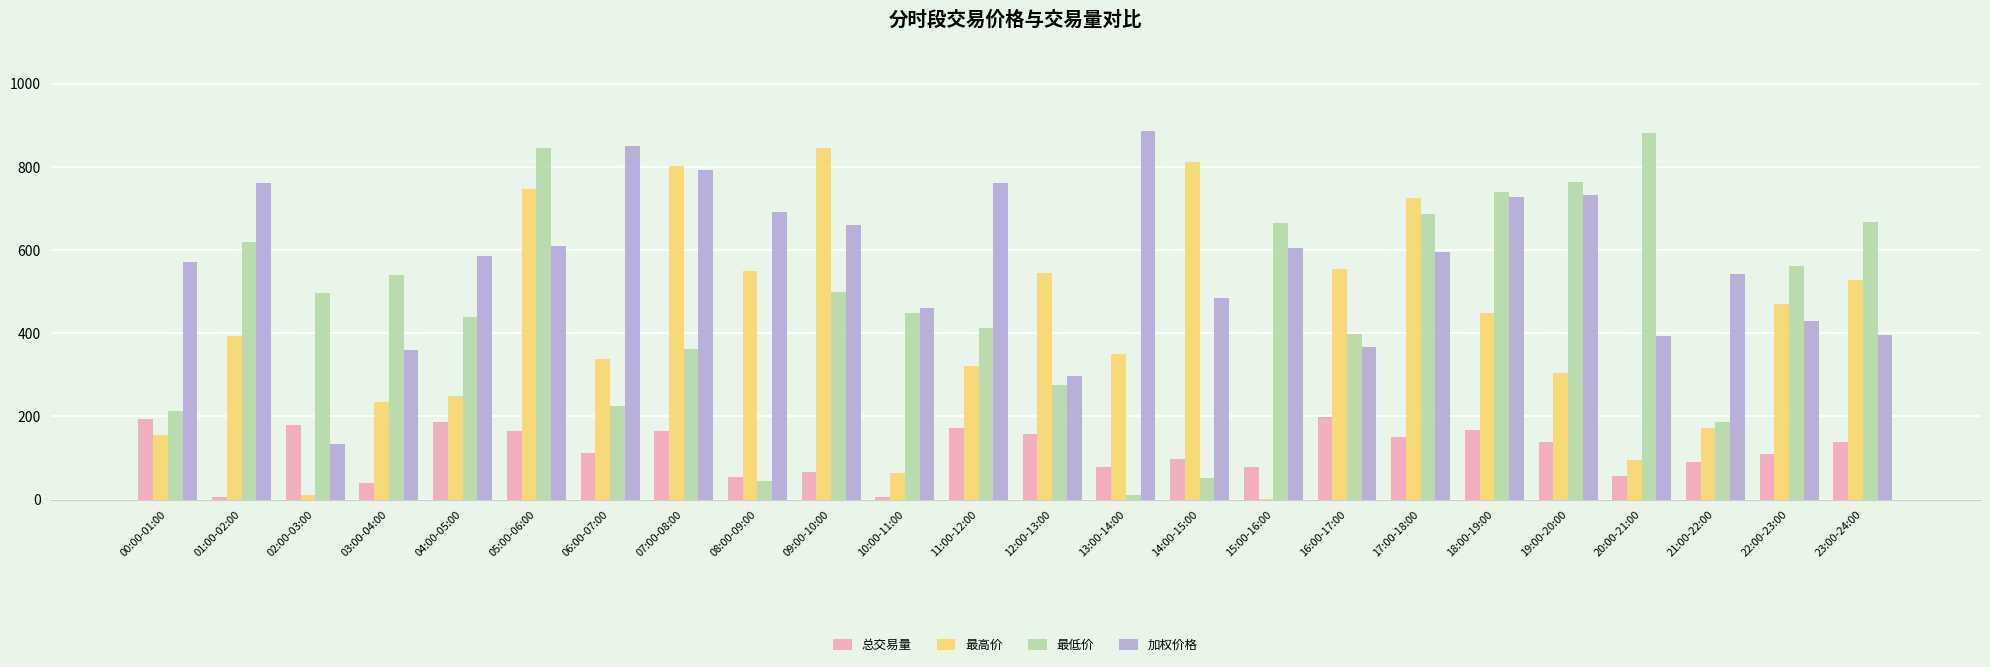

Where does the 总交易量 series first go above 138?

00:00-01:00